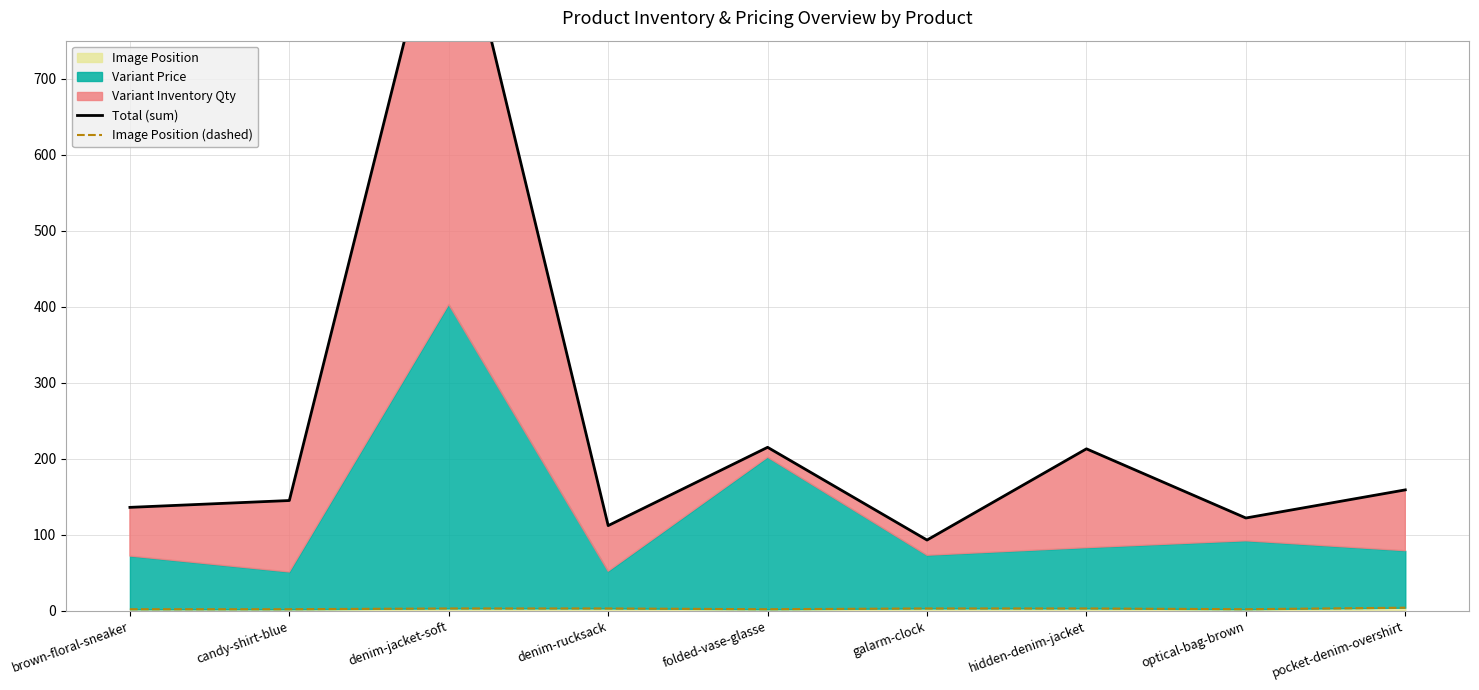

The value of Image Position (dashed) at galarm-clock is 3. True or false?

True